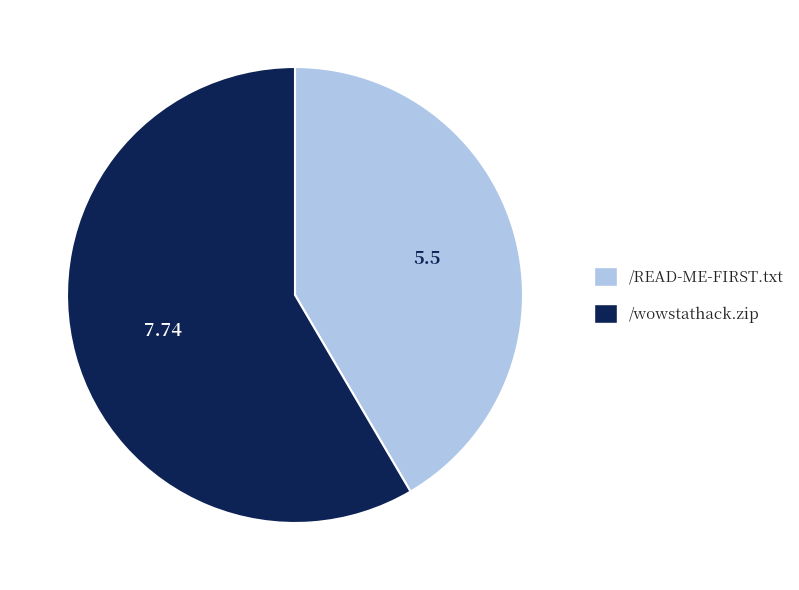

Is there any slice that represents more than half of the pie?

Yes